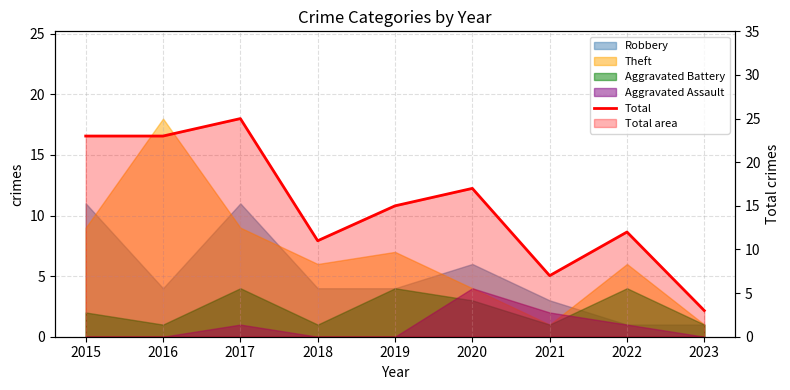

What is the value of the 6th point from the left?

17